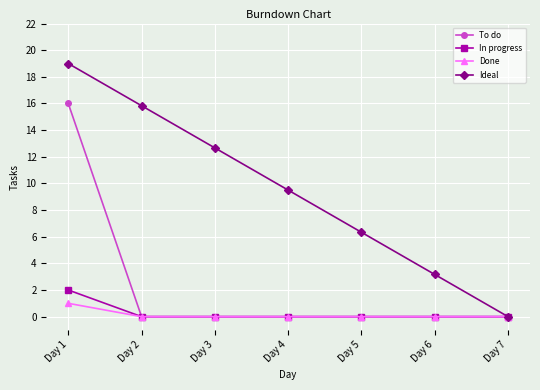

Which series changed the most between Day 1 and Day 3?

To do